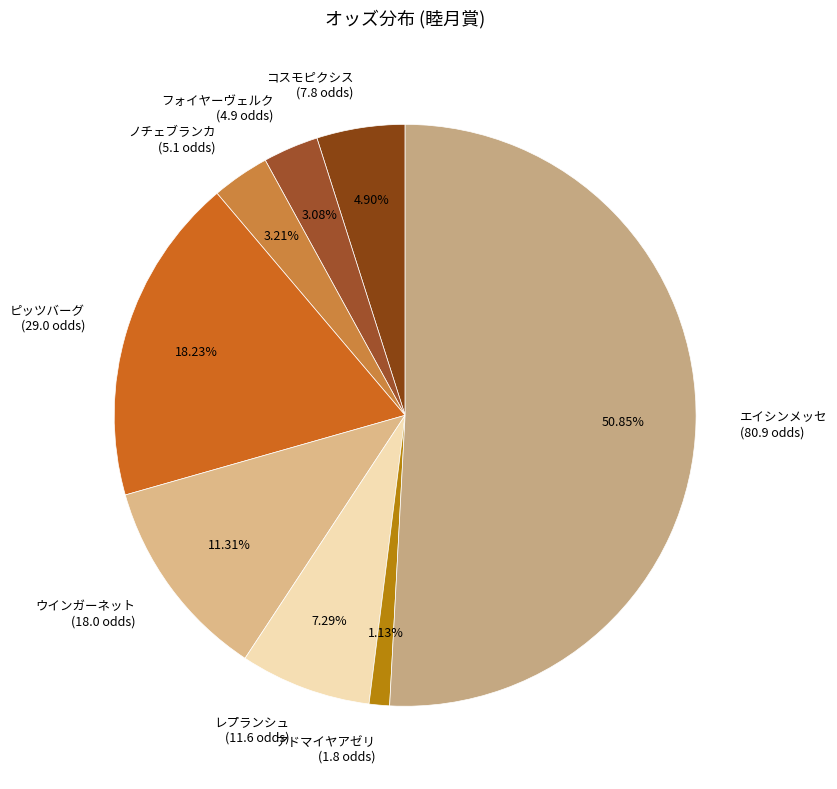

To the nearest percent, what is the difference between the largest and smallest slice percentages?

50%